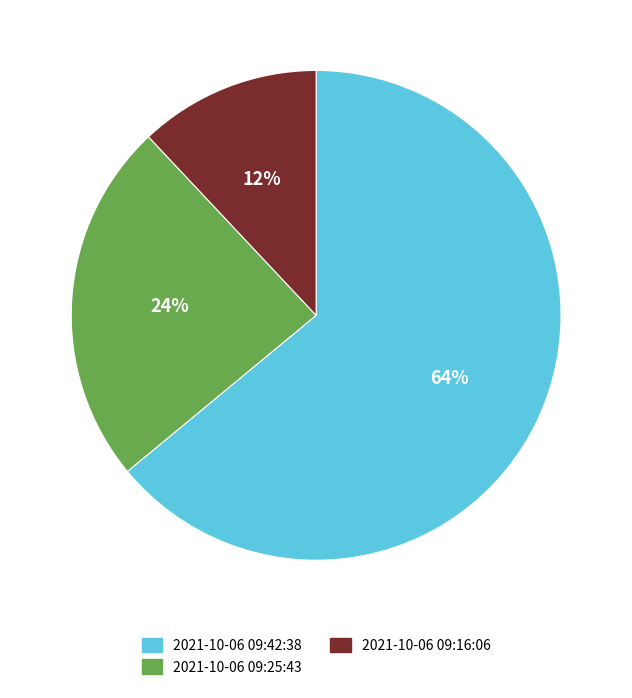

The 2021-10-06 09:42:38 slice represents 64% of the pie. True or false?

True